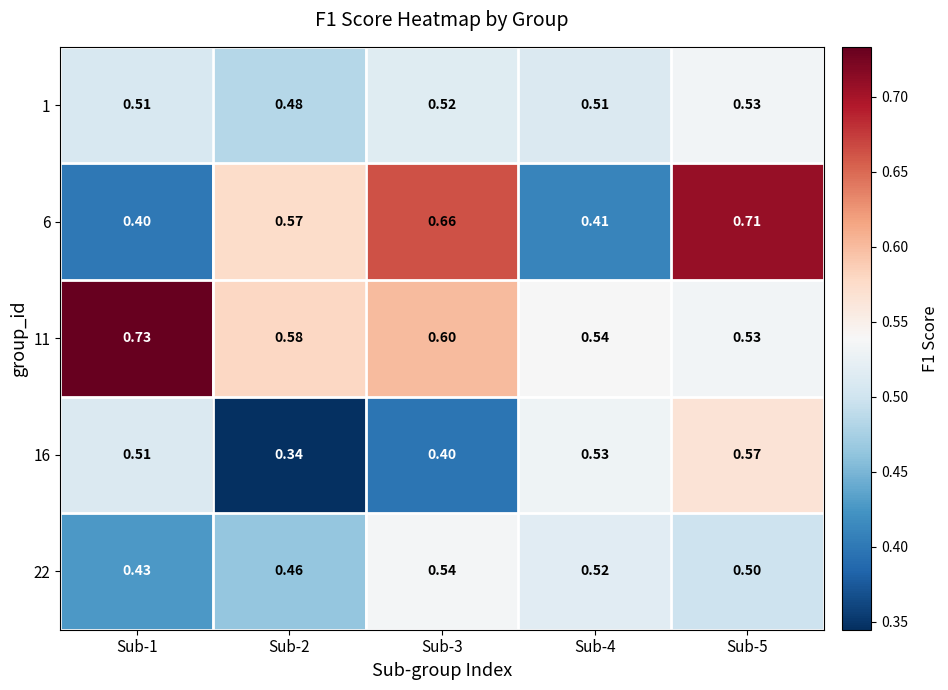

At Sub-5, list the series in order from largest to smallest.

6, 16, 1, 11, 22